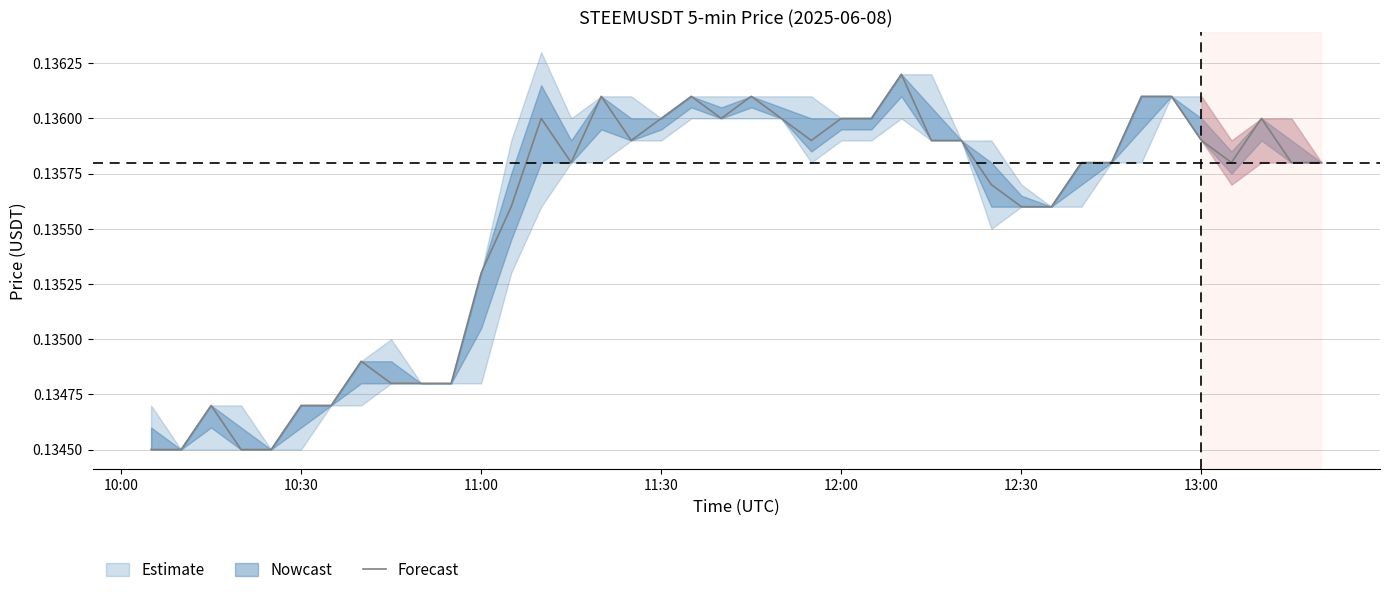

Read the value at 11:00.

0.1